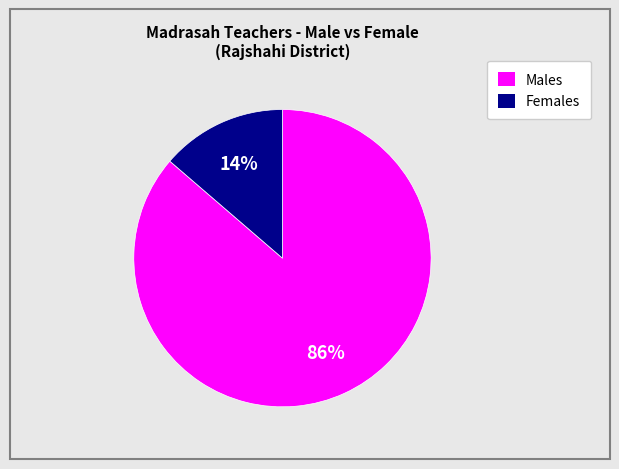

Is there any slice that represents more than half of the pie?

Yes